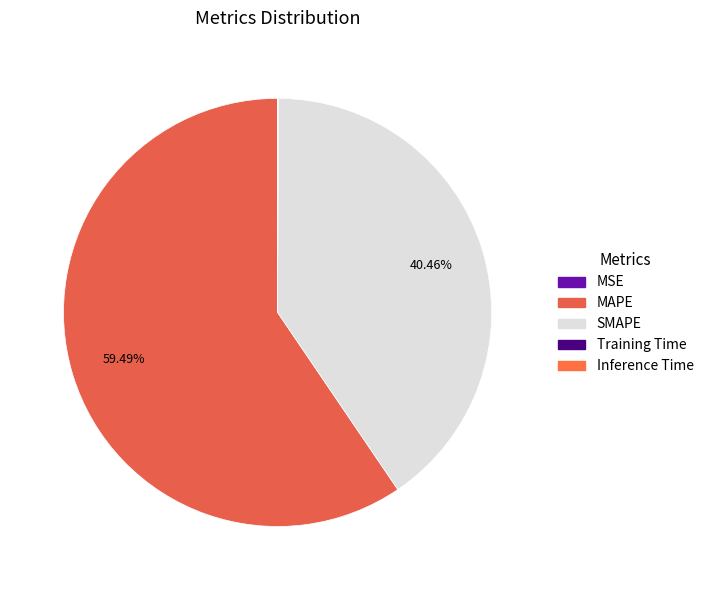

What is the largest slice in the pie chart?

MAPE